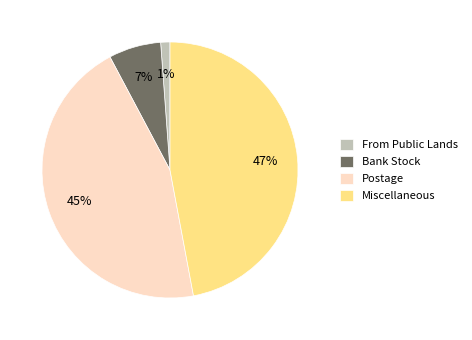

What is the ratio of the value at Postage to the value at Miscellaneous?

1.0